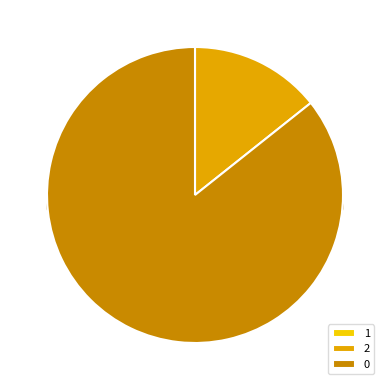

What is the change in value from 1 to 0?

+28079096